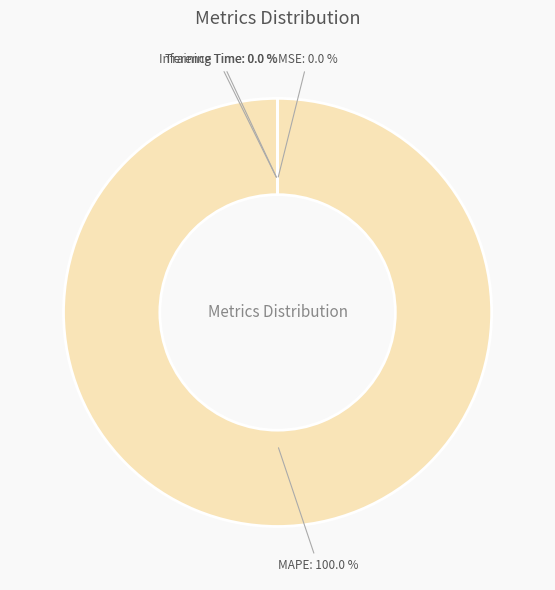

Which slice is the largest?

MAPE